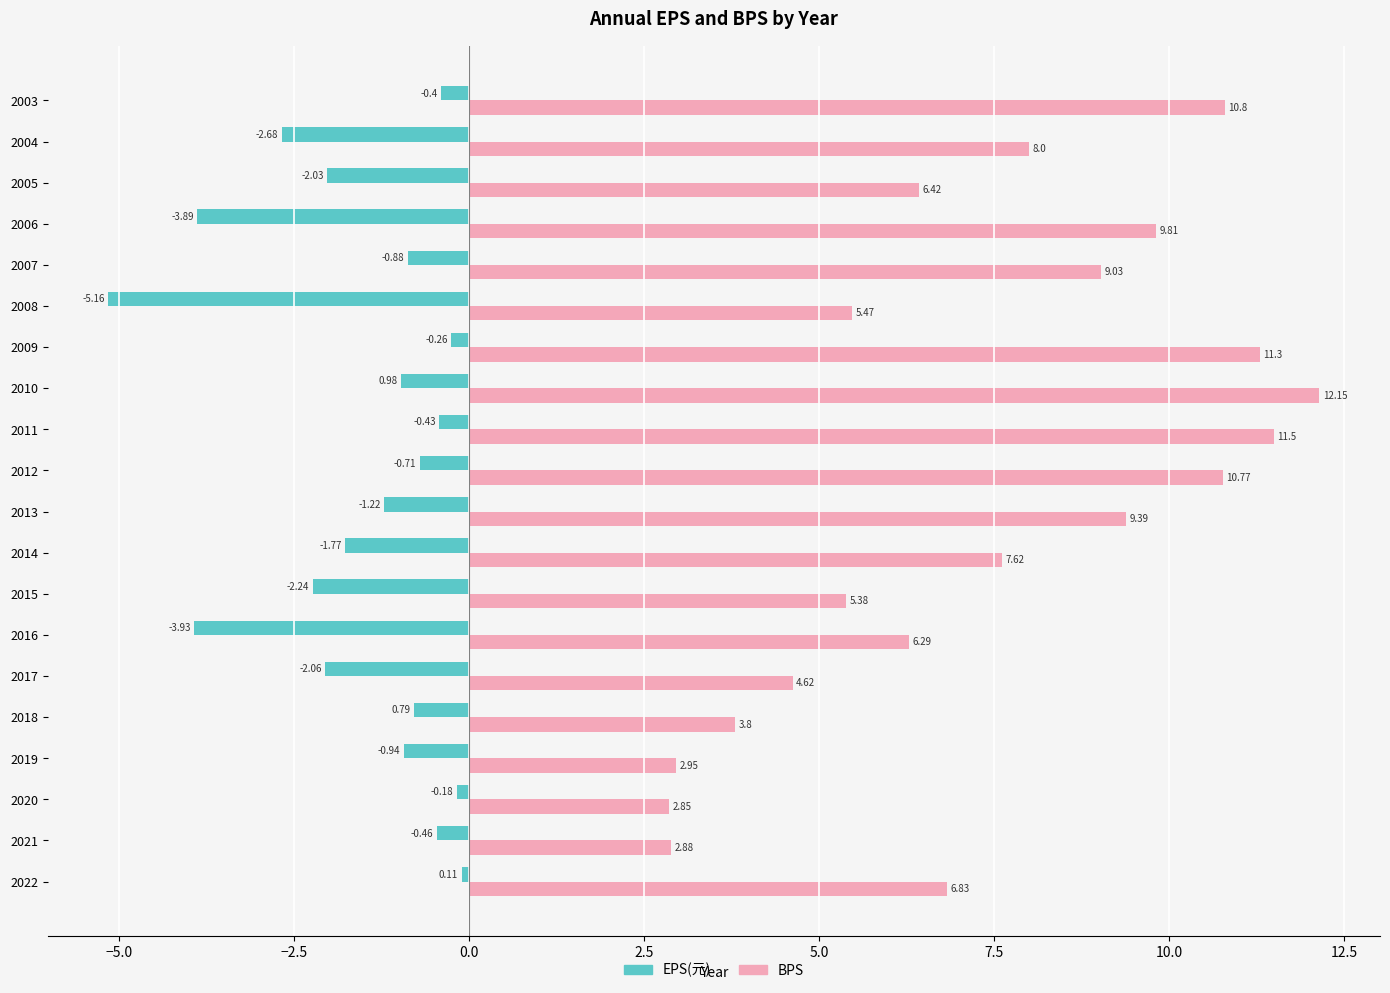

List the series in order of their overall mean, lowest first.

EPS(元), BPS